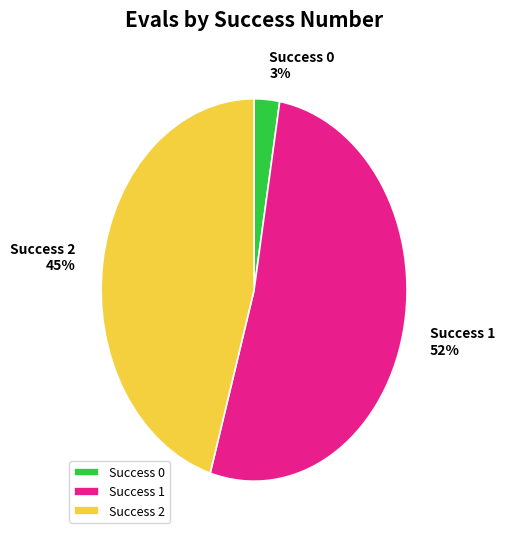

Combined, do Success 2 and Success 1 account for over 50%?

Yes